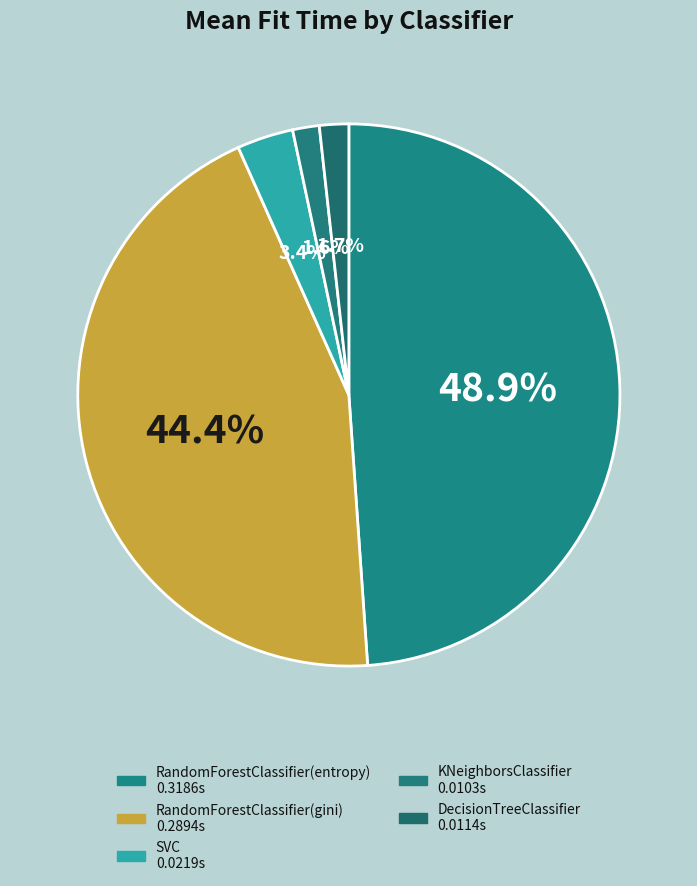

Is RandomForestClassifier(entropy) the majority of the pie?

No